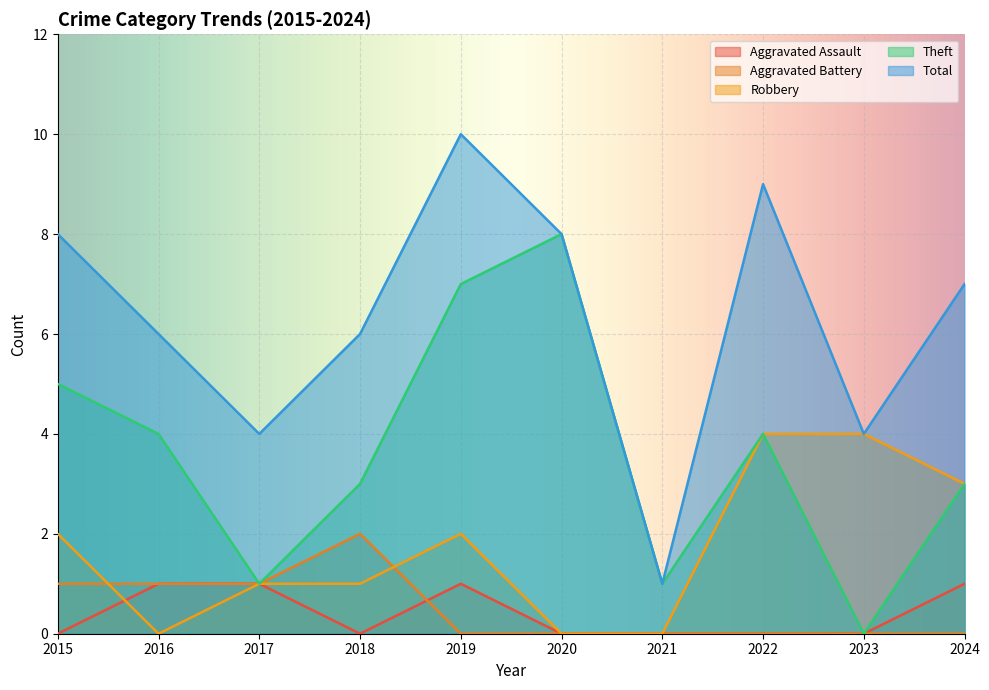

Which series has the largest range (max minus min)?

Total